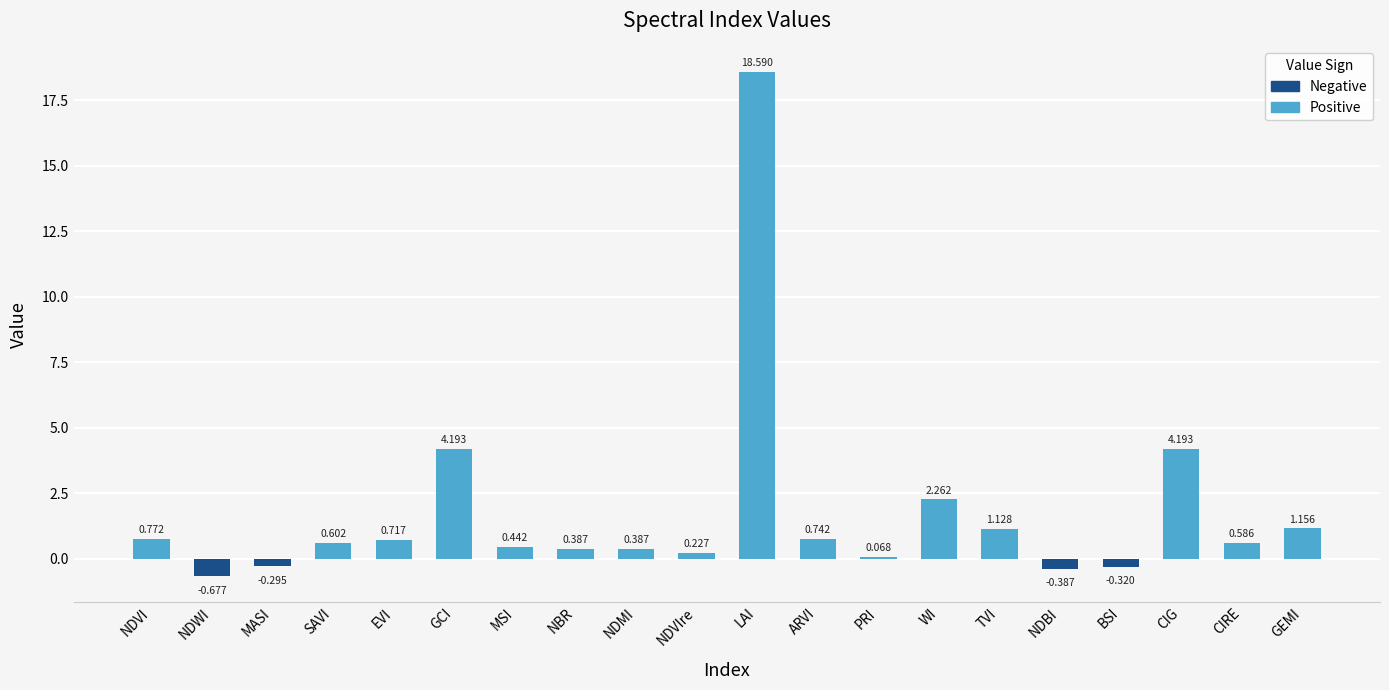

How many categories are shown in the chart?

20